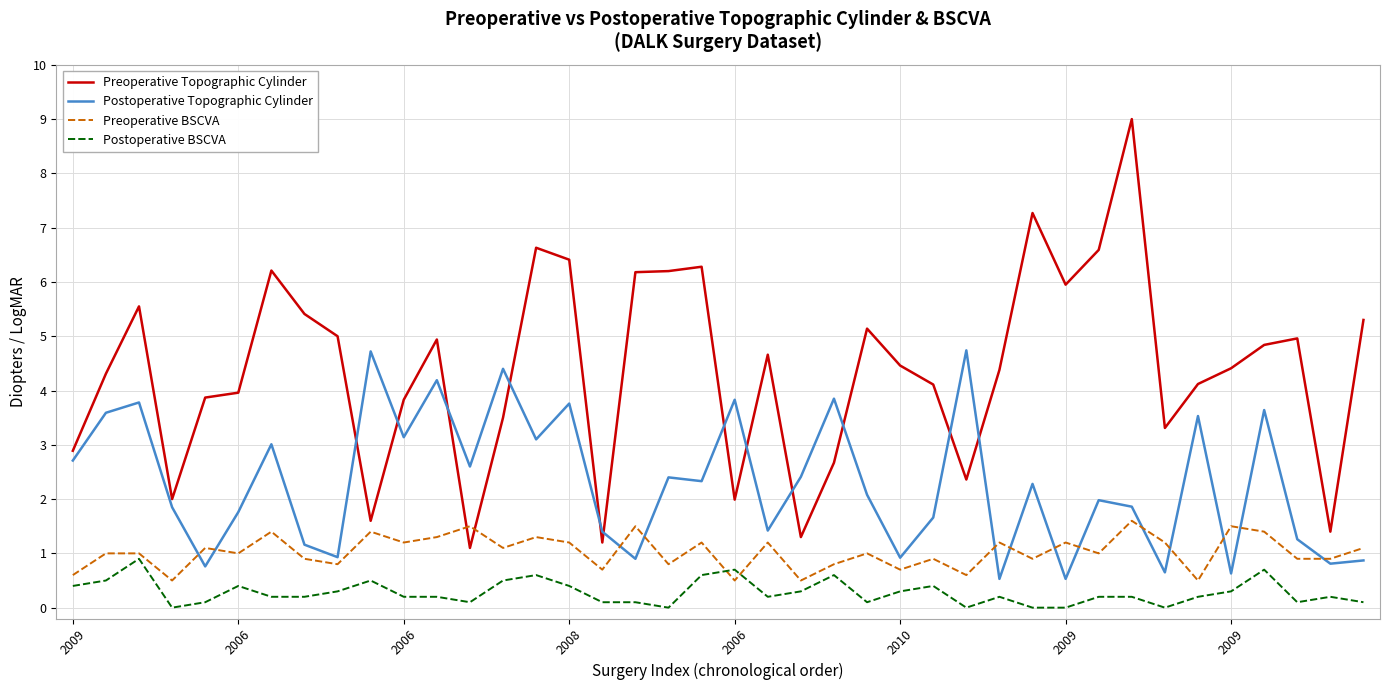

Rank the series by their average value, from lowest to highest.

Postoperative BSCVA, Preoperative BSCVA, Postoperative Topographic Cylinder, Preoperative Topographic Cylinder